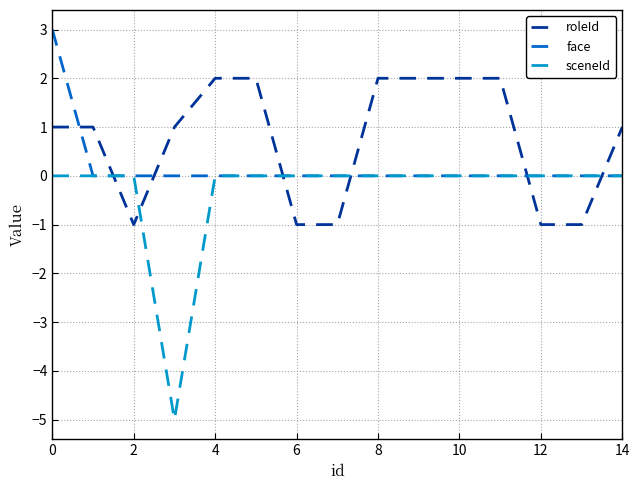

At how many categories does at least one series exceed -4?

15